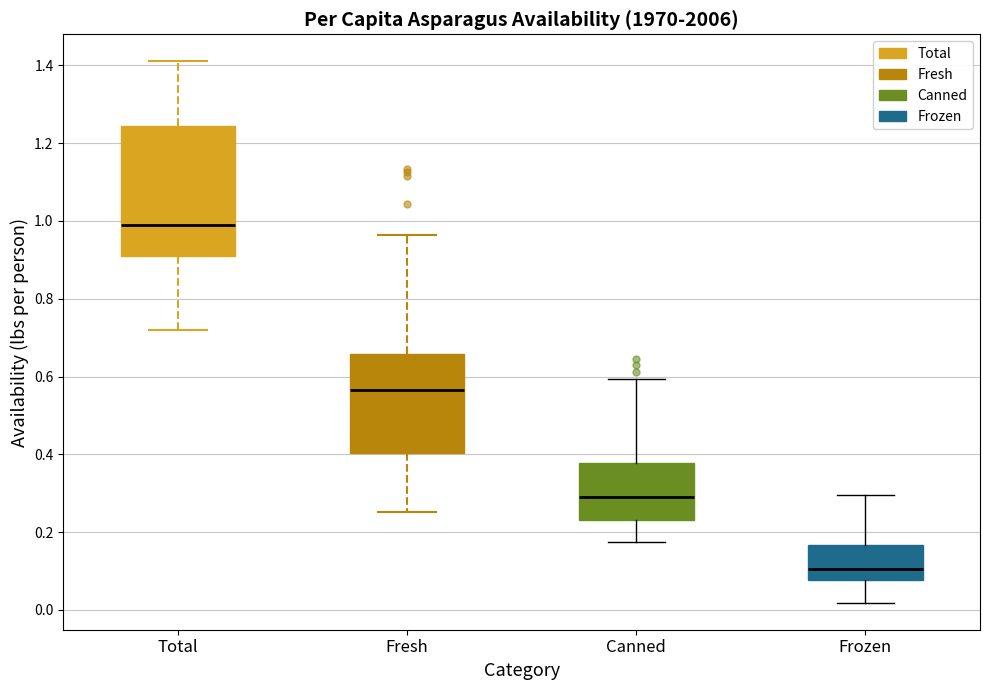

Which box is the tallest, from its lower edge to its upper edge?

Total